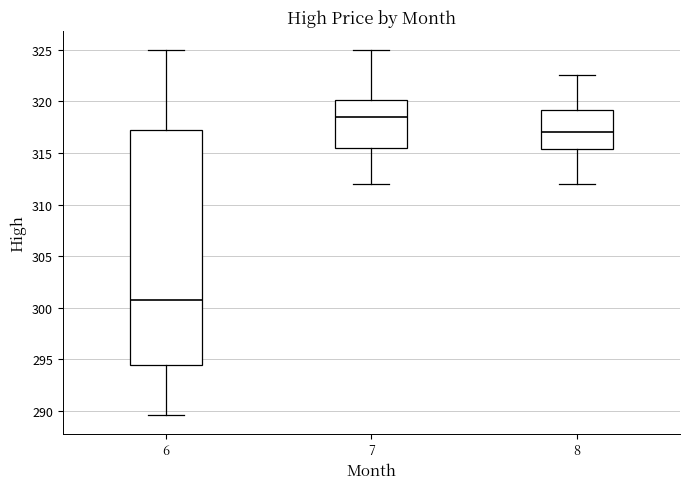

Comparing the boxes themselves (not the whiskers), which one is the tallest?

6